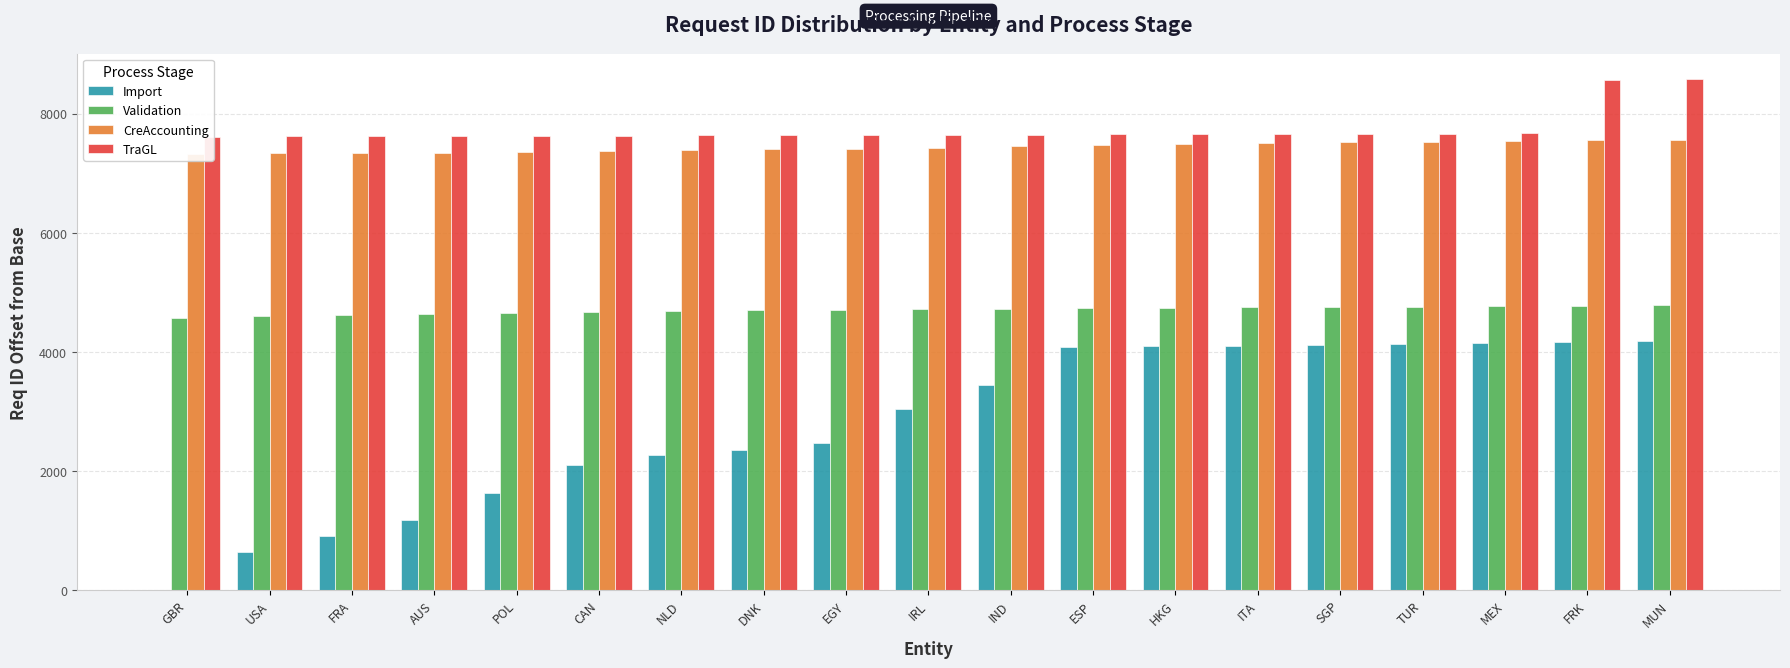

Reading left to right, transcribe all the data shown in this chart.

Import: 0	645	905	1179	1624	2095	2264	2358	2472	3043	3441	4083	4094	4104	4122	4135	4150	4166	4187
Validation: 4575	4601	4616	4628	4648	4670	4680	4695	4707	4714	4721	4736	4744	4749	4750	4760	4769	4775	4791
CreAccounting: 7321	7332	7335	7343	7362	7372	7383	7402	7408	7424	7452	7476	7495	7504	7519	7530	7543	7553	7561
TraGL: 7616	7618	7619	7625	7630	7632	7636	7640	7641	7645	7647	7653	7658	7660	7664	7667	7673	8574	8578